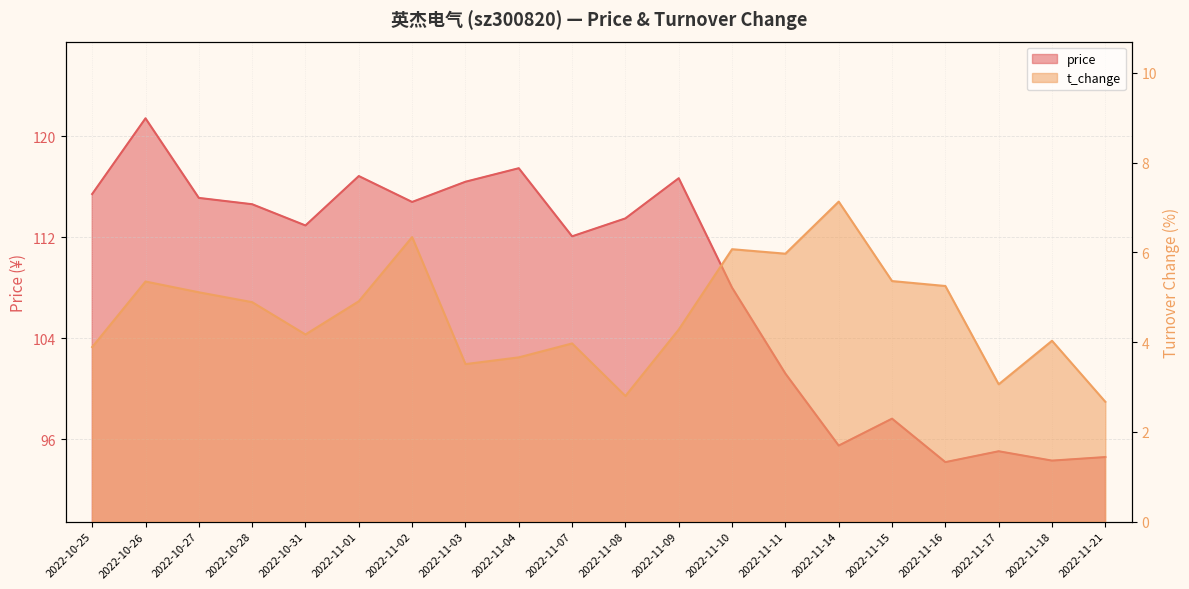

How many data points does each series have?

20